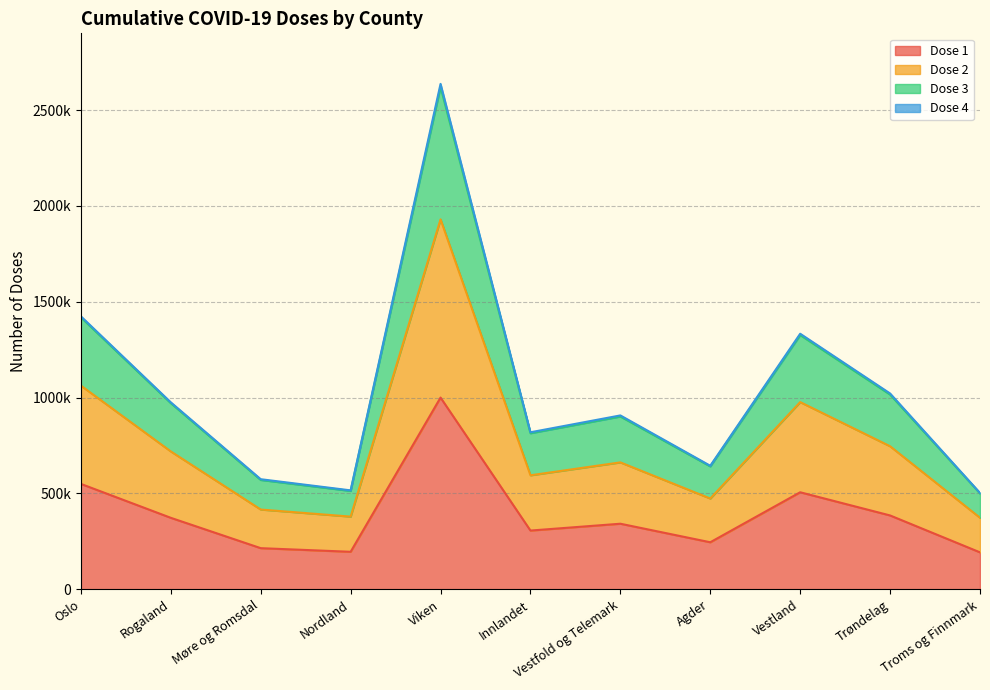

Reading left to right, what are all the values shown in this chart?

Dose 1: Oslo=549821	Rogaland=372868	Møre og Romsdal=214577	Nordland=195641	Viken=1000204	Innlandet=306435	Vestfold og Telemark=342053	Agder=245365	Vestland=506209	Trøndelag=385231	Troms og Finnmark=192718
Dose 2: Oslo=1062522	Rogaland=719190	Møre og Romsdal=416086	Nordland=379208	Viken=1930085	Innlandet=594771	Vestfold og Telemark=662063	Agder=473529	Vestland=976593	Trøndelag=746183	Troms og Finnmark=373172
Dose 3: Oslo=1424094	Rogaland=975355	Møre og Romsdal=574346	Nordland=516124	Viken=2636823	Innlandet=819171	Vestfold og Telemark=907107	Agder=644488	Vestland=1333324	Trøndelag=1021618	Troms og Finnmark=502596